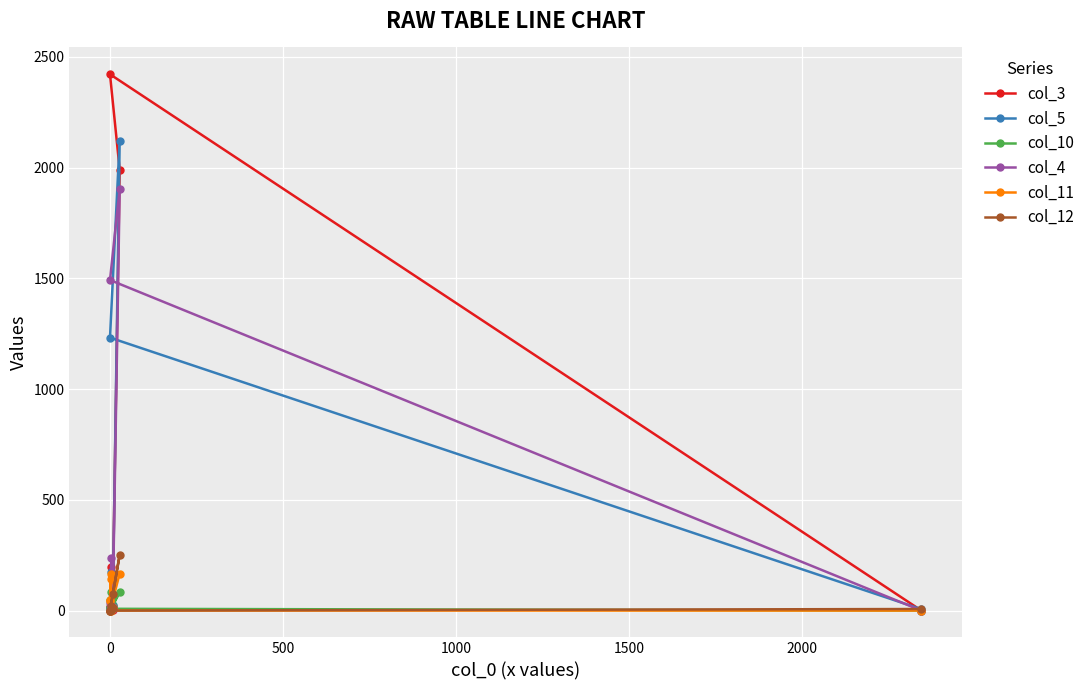

What is the value of the col_4 point at the 6th from the left?

18